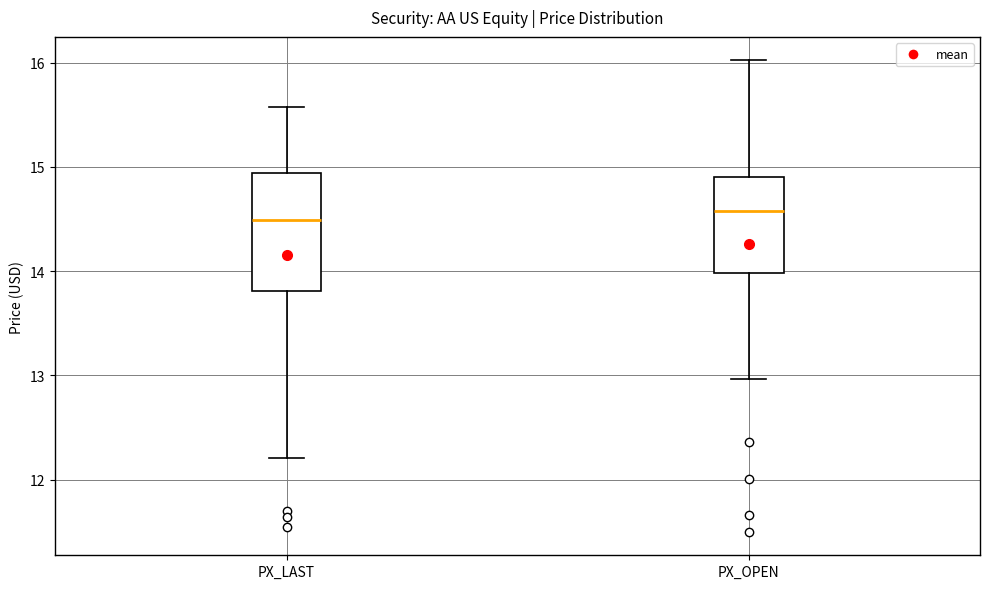

Where is the lower edge of the box for PX_OPEN on the y-axis? The values are not printed on the chart, so give them approximately, as read against the axis.

14.0